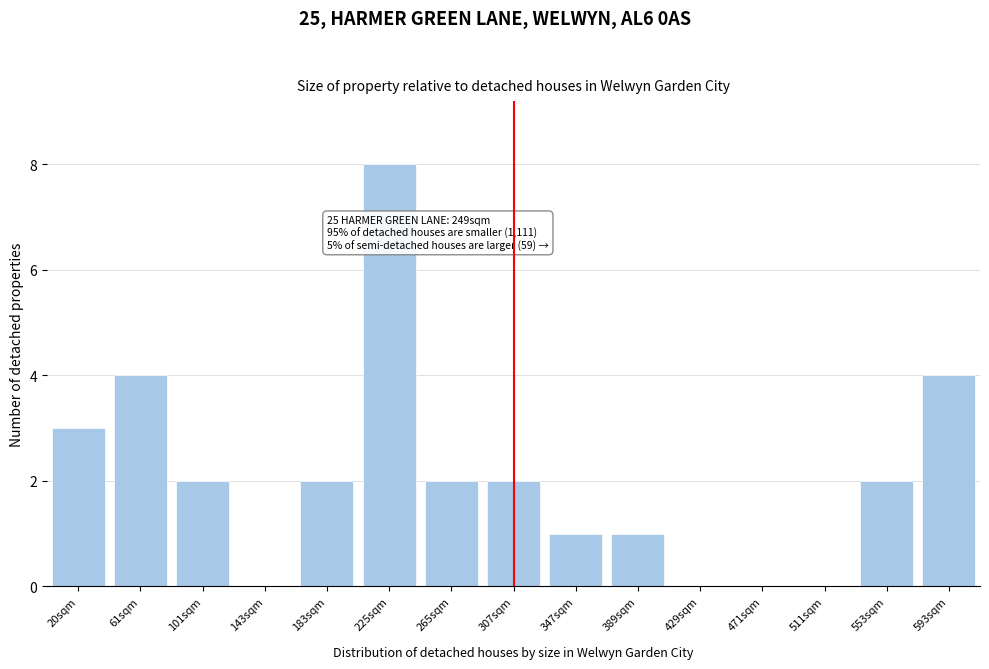

Reading left to right, list all the values displayed in this chart.

20sqm=3	61sqm=4	101sqm=2	143sqm=0	183sqm=2	225sqm=8	265sqm=2	307sqm=2	347sqm=1	389sqm=1	429sqm=0	471sqm=0	511sqm=0	553sqm=2	593sqm=4